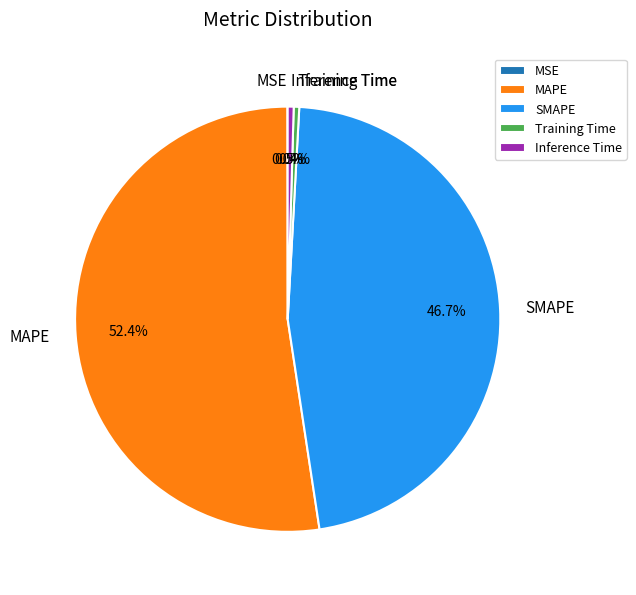

Is it true that MAPE is 46% of the pie?

False